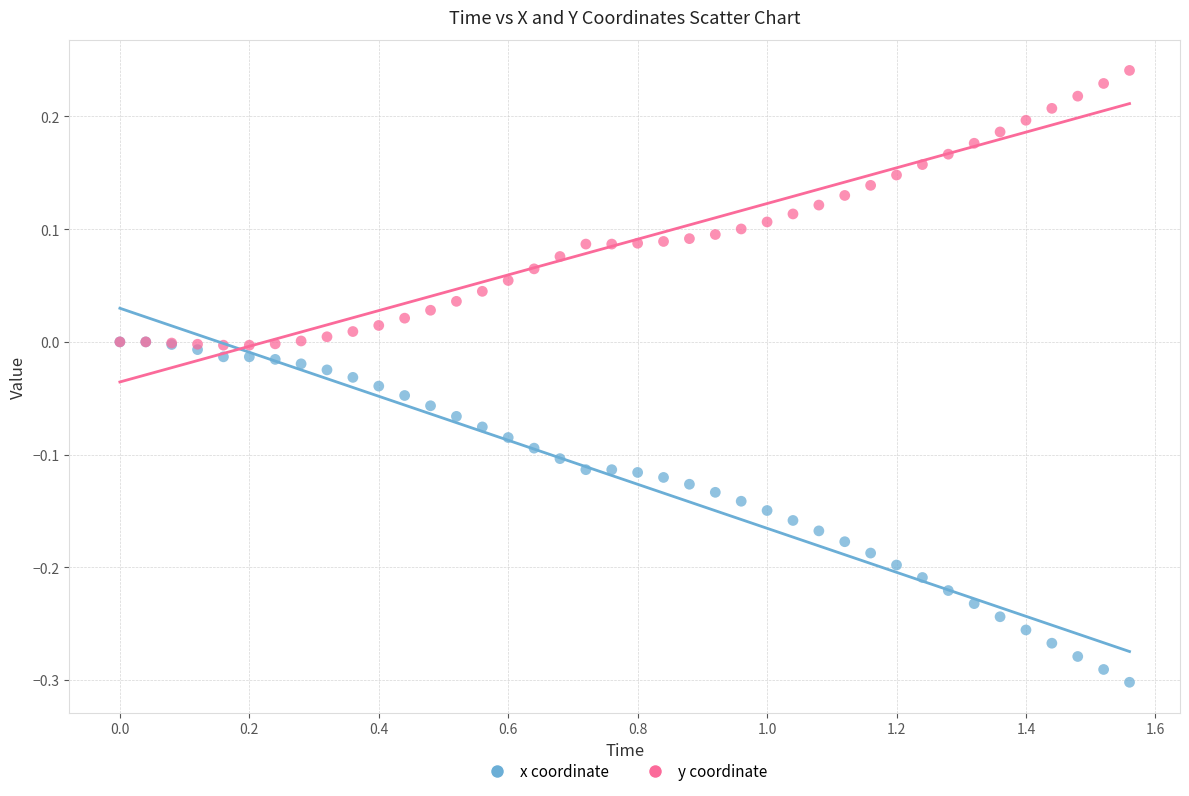

Which series contains the lowest Y value?

x coordinate